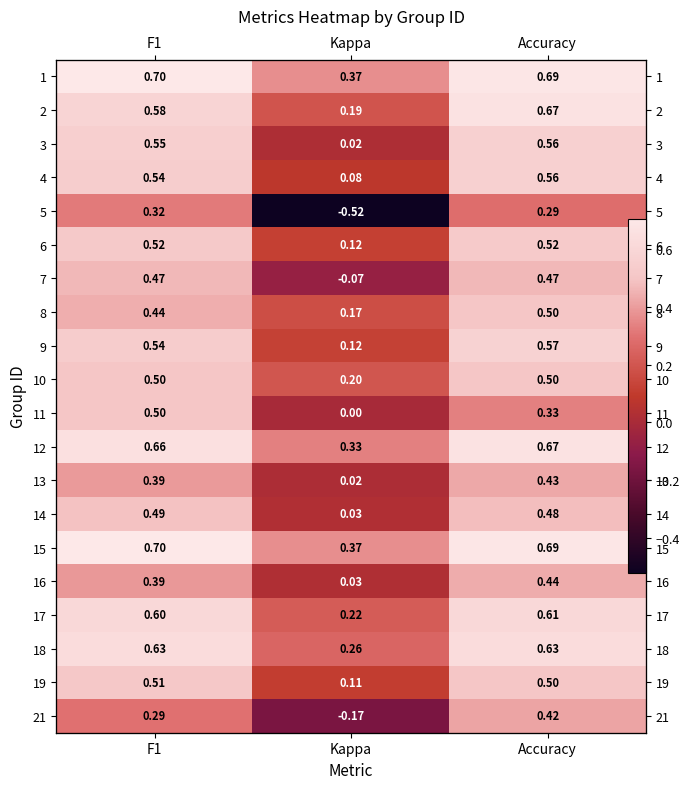

What is the sum of all 2 values?

1.4